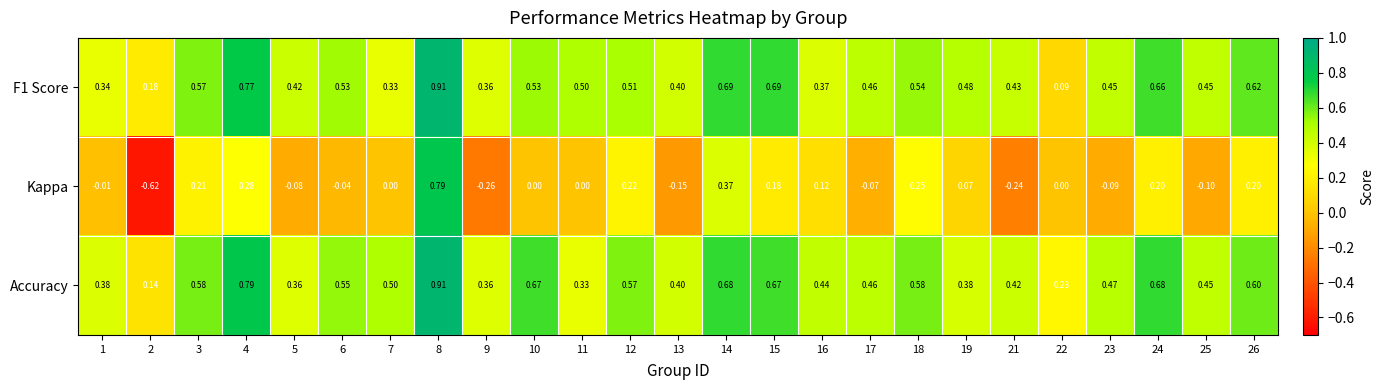

At which category does the chart reach its peak across all series?

8